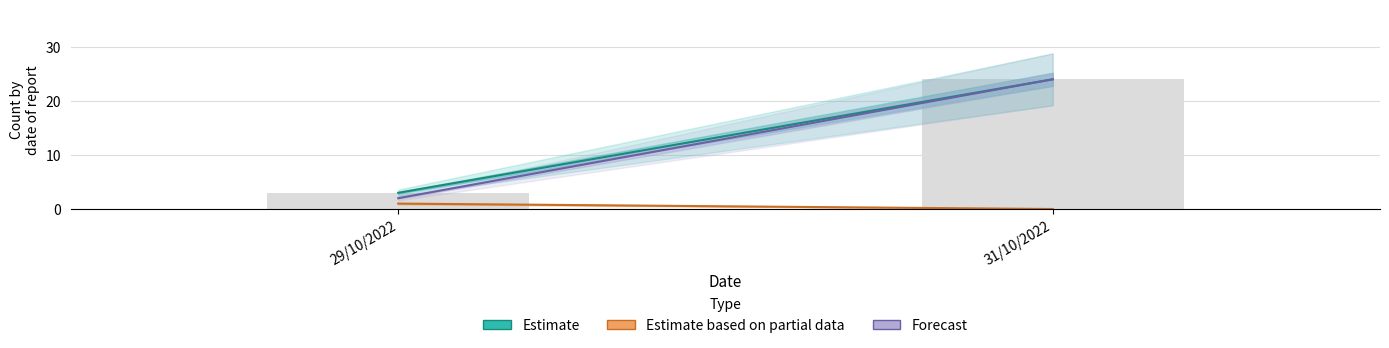

What is the maximum value shown in the chart?

24